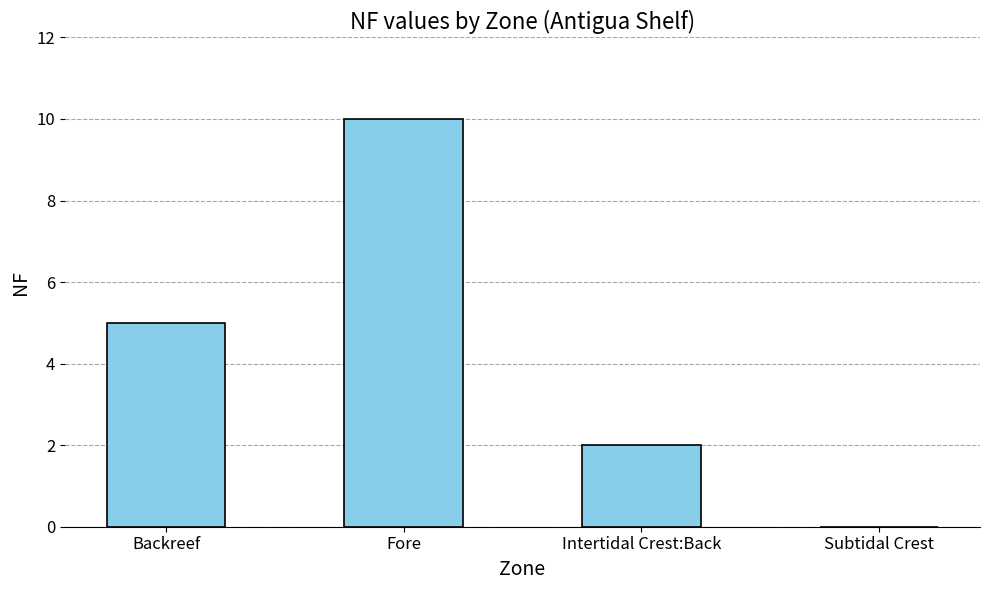

Reading left to right, list all the values displayed in this chart.

5	10	2	0